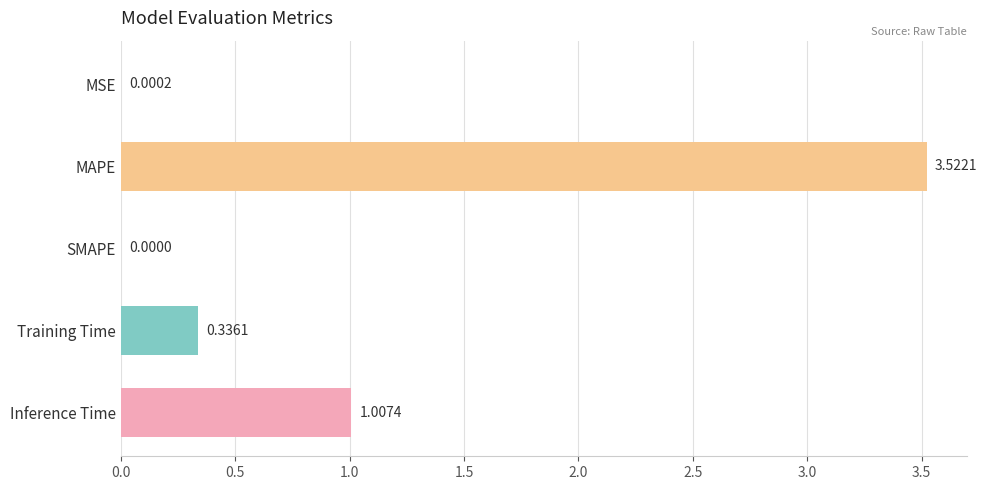

How many series are shown in this chart?

1